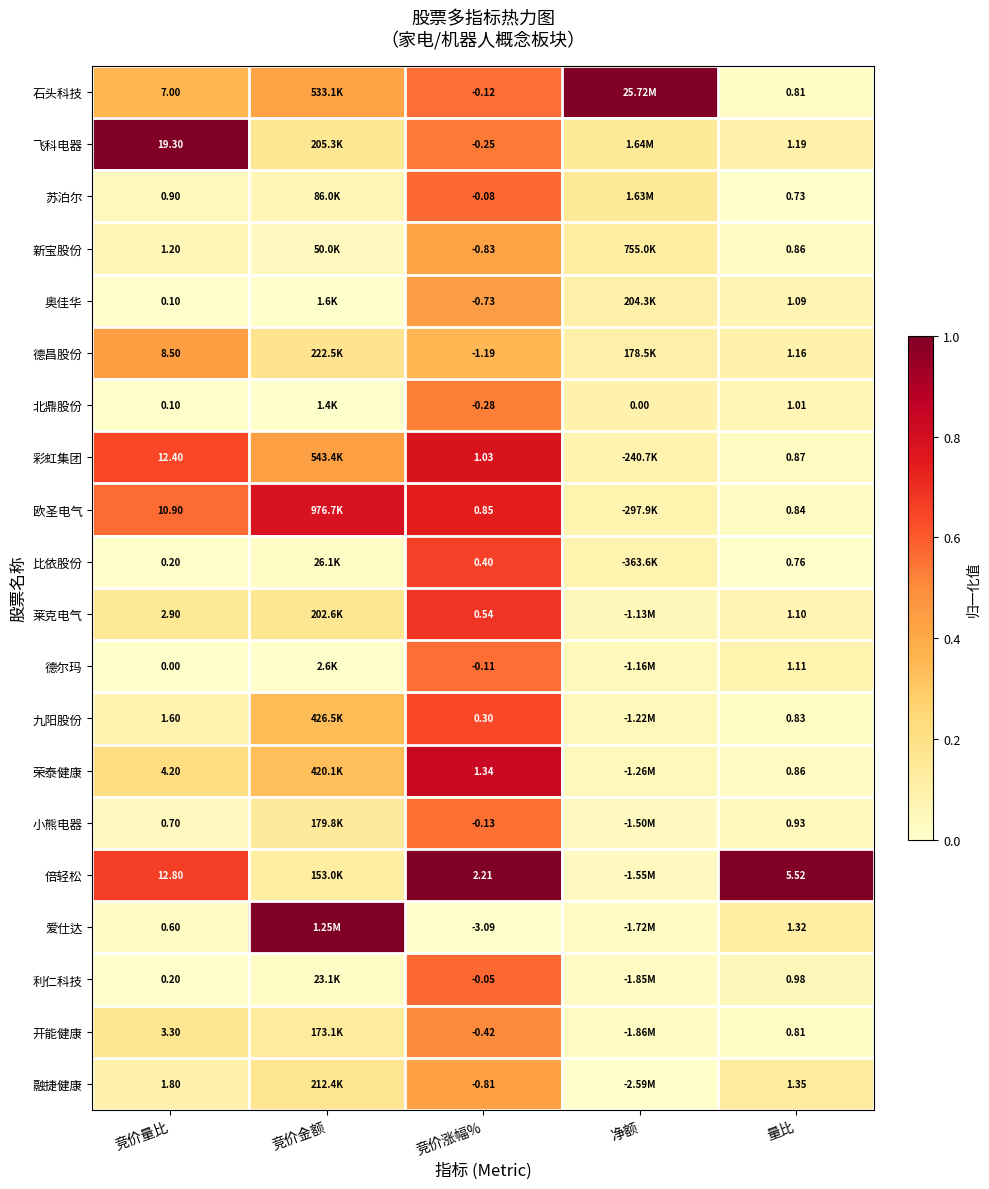

Is the value of 德昌股份 at 量比 greater than the value of 小熊电器 at 量比?

Yes